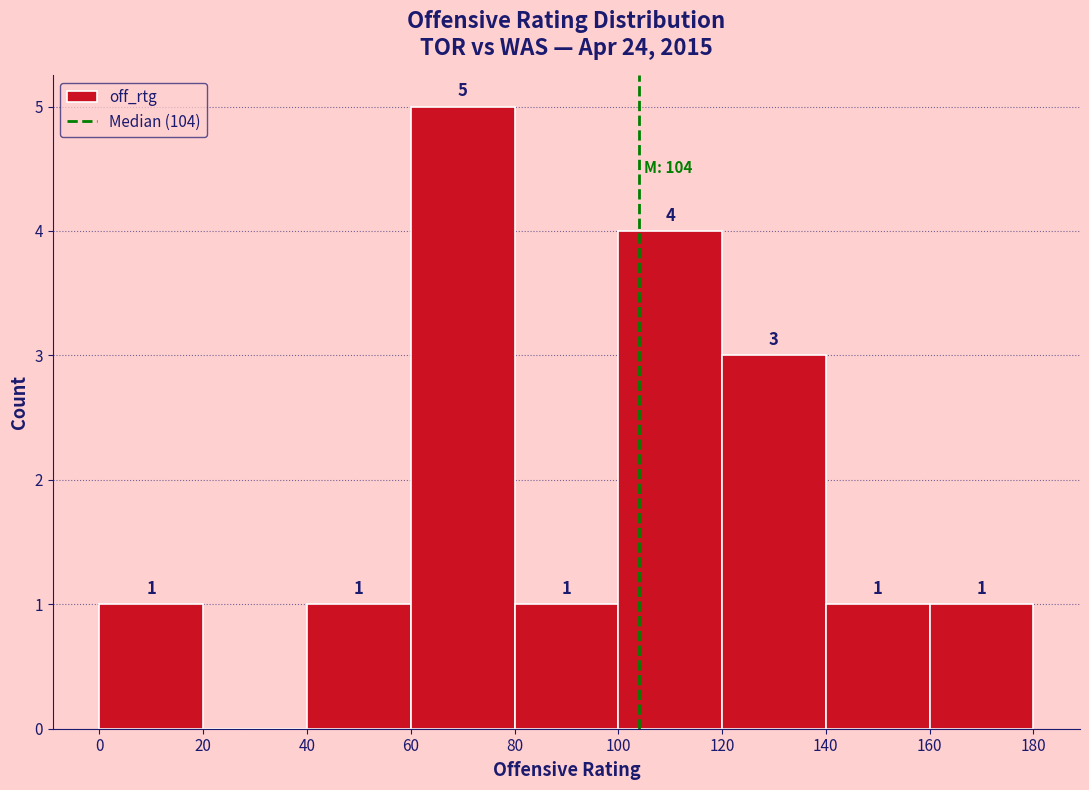

Over which range of the x-axis is the bar tallest?

60 to 80